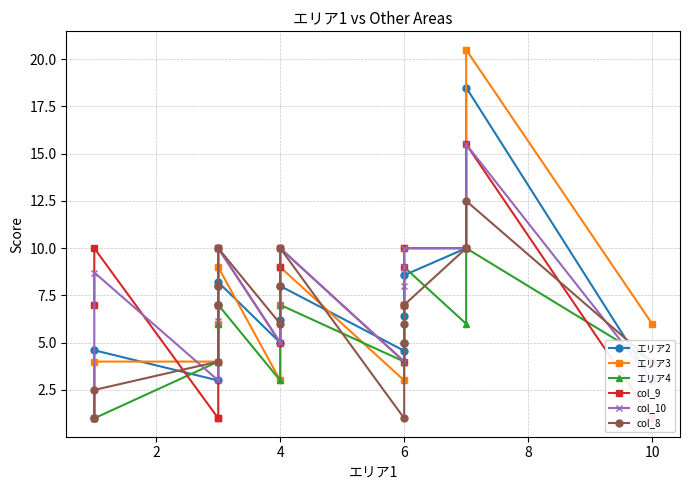

At how many categories does at least one series exceed 17?

1